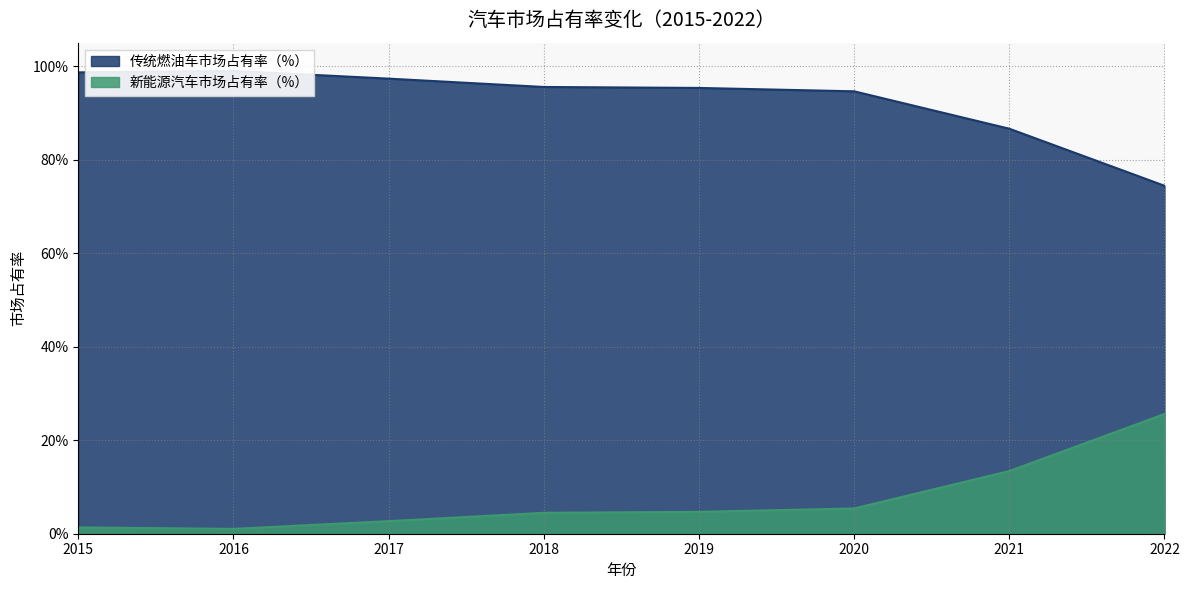

In 新能源汽车市场占有率（%）, how many points are lower than both neighbors (excluding endpoints)?

1